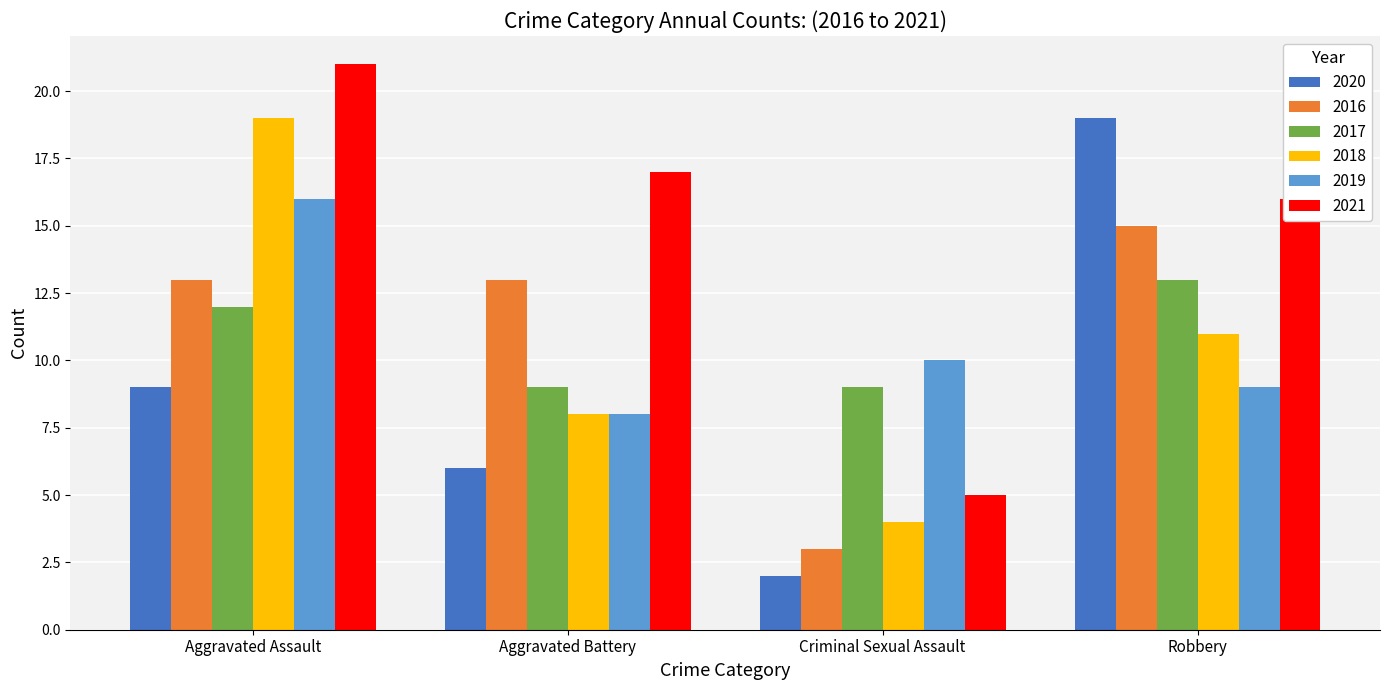

Reading left to right, what are all the values shown in this chart?

2020: Aggravated Assault=9	Aggravated Battery=6	Criminal Sexual Assault=2	Robbery=19
2016: Aggravated Assault=13	Aggravated Battery=13	Criminal Sexual Assault=3	Robbery=15
2017: Aggravated Assault=12	Aggravated Battery=9	Criminal Sexual Assault=9	Robbery=13
2018: Aggravated Assault=19	Aggravated Battery=8	Criminal Sexual Assault=4	Robbery=11
2019: Aggravated Assault=16	Aggravated Battery=8	Criminal Sexual Assault=10	Robbery=9
2021: Aggravated Assault=21	Aggravated Battery=17	Criminal Sexual Assault=5	Robbery=16